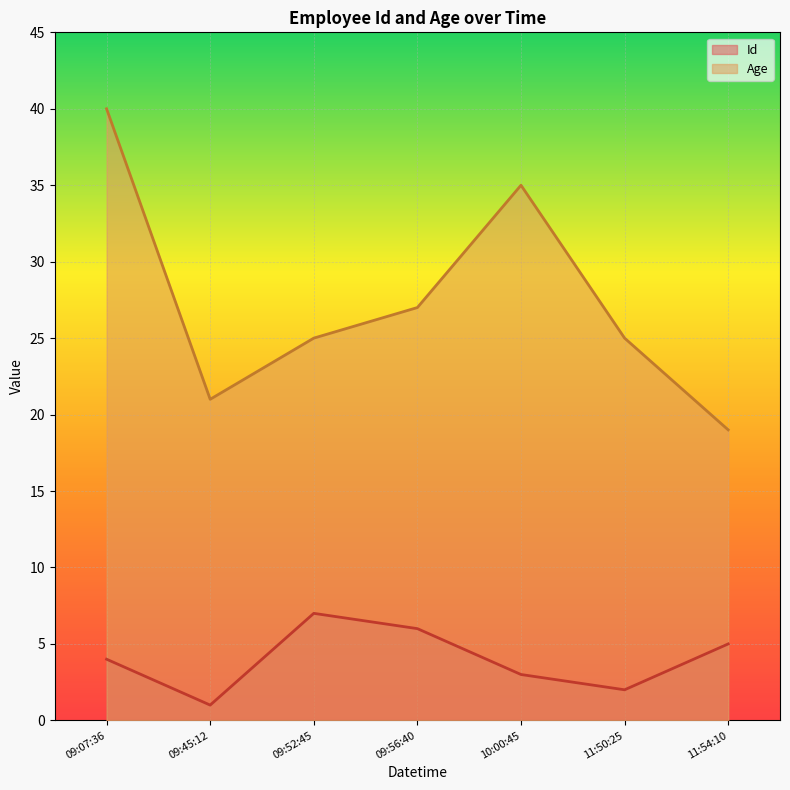

Which series has the largest total across all categories?

Age